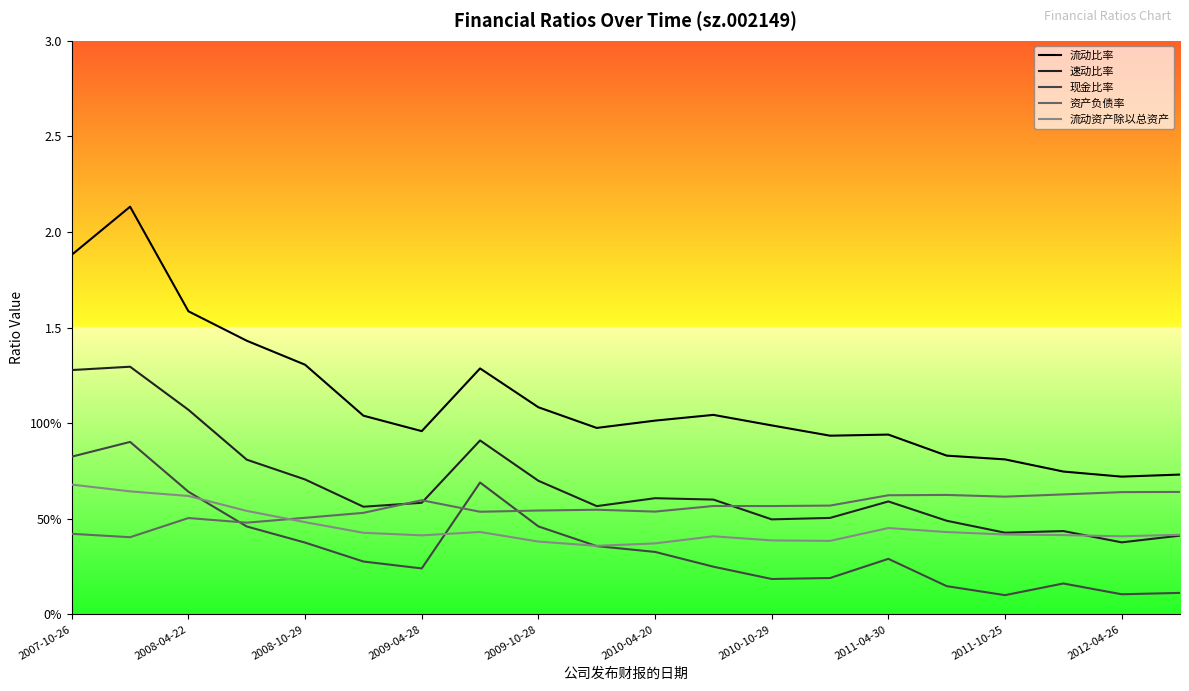

Does the chart display data point markers on the line(s)?

No